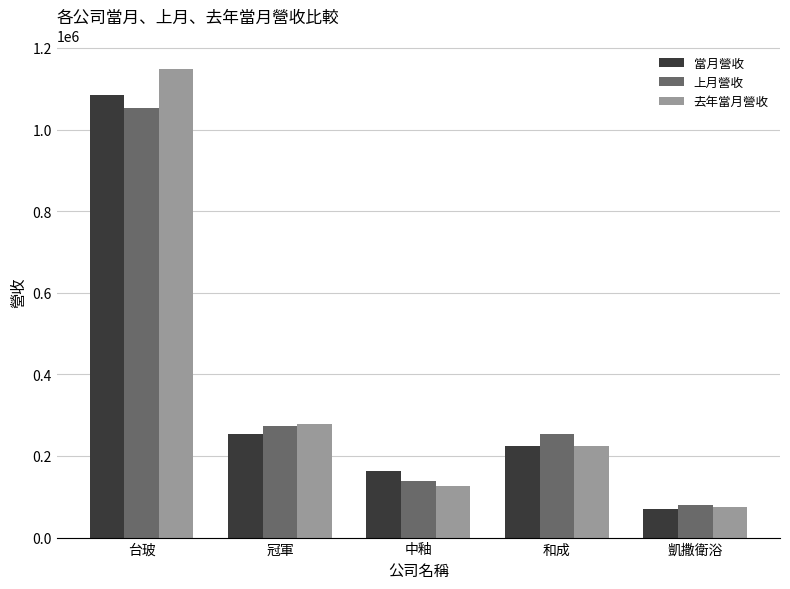

Reading left to right, what are all the values shown in this chart?

當月營收: 台玻=1084014	冠軍=252925	中釉=163804	和成=223909	凱撒衛浴=70141
上月營收: 台玻=1053263	冠軍=274288	中釉=138765	和成=254239	凱撒衛浴=80398
去年當月營收: 台玻=1148625	冠軍=278719	中釉=126238	和成=224580	凱撒衛浴=74851